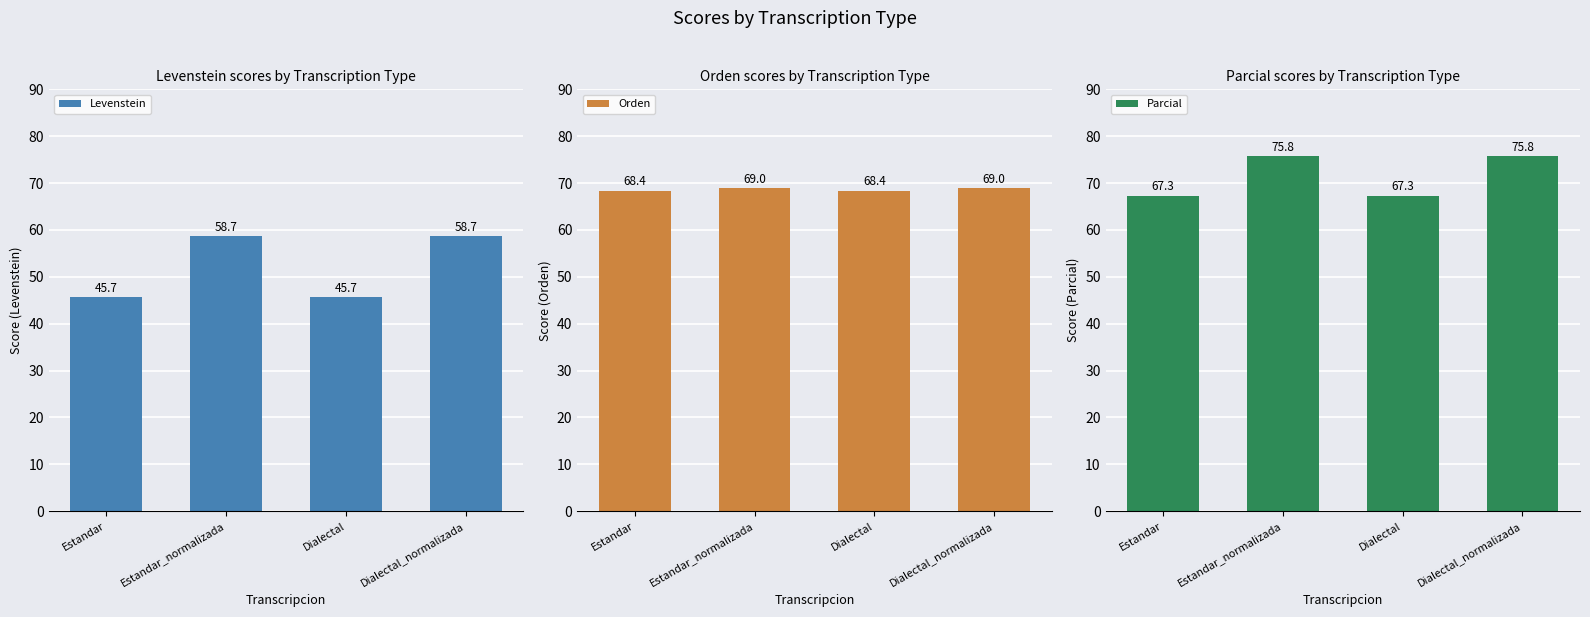

How many bars are there in total?

12